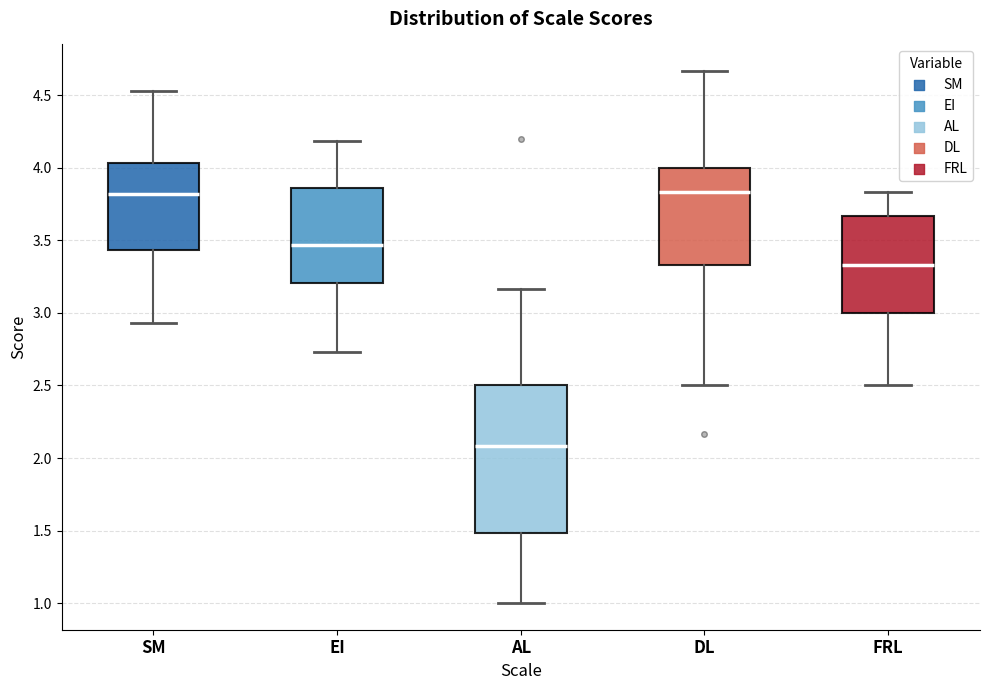

Where is the upper edge of the box for DL on the y-axis? The values are not printed on the chart, so give them approximately, as read against the axis.

4.00